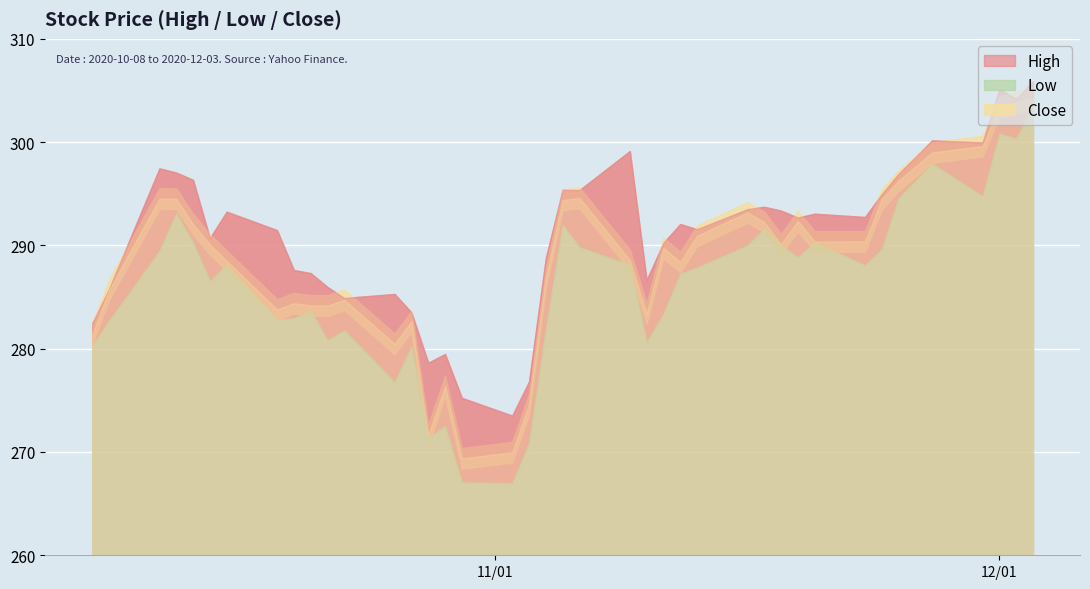

At how many categories does at least one series exceed 282?

35